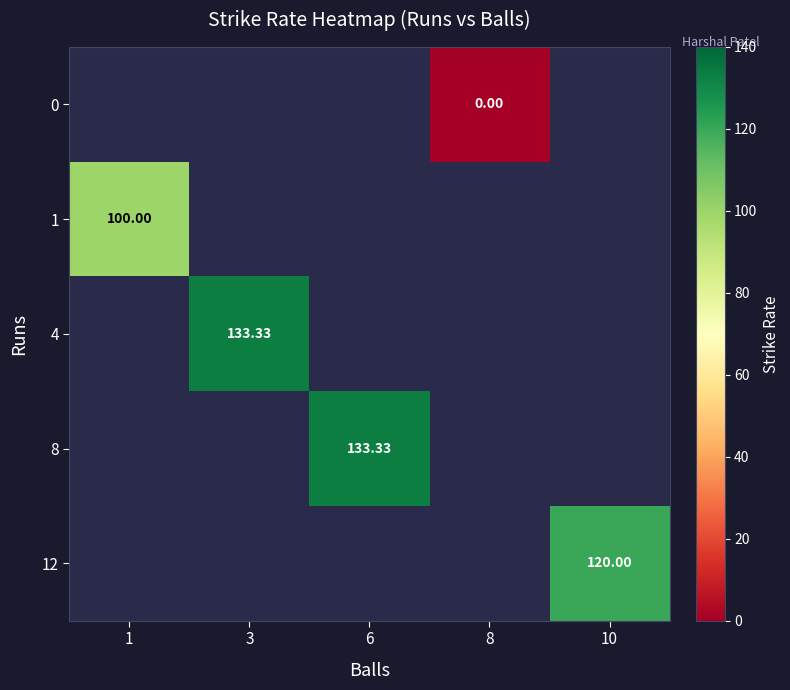

How many distinct data groups are displayed?

5